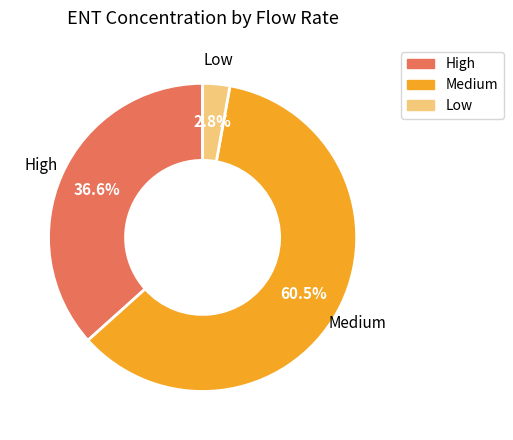

Approximately how many times larger is the value at Low compared to High?

0.1